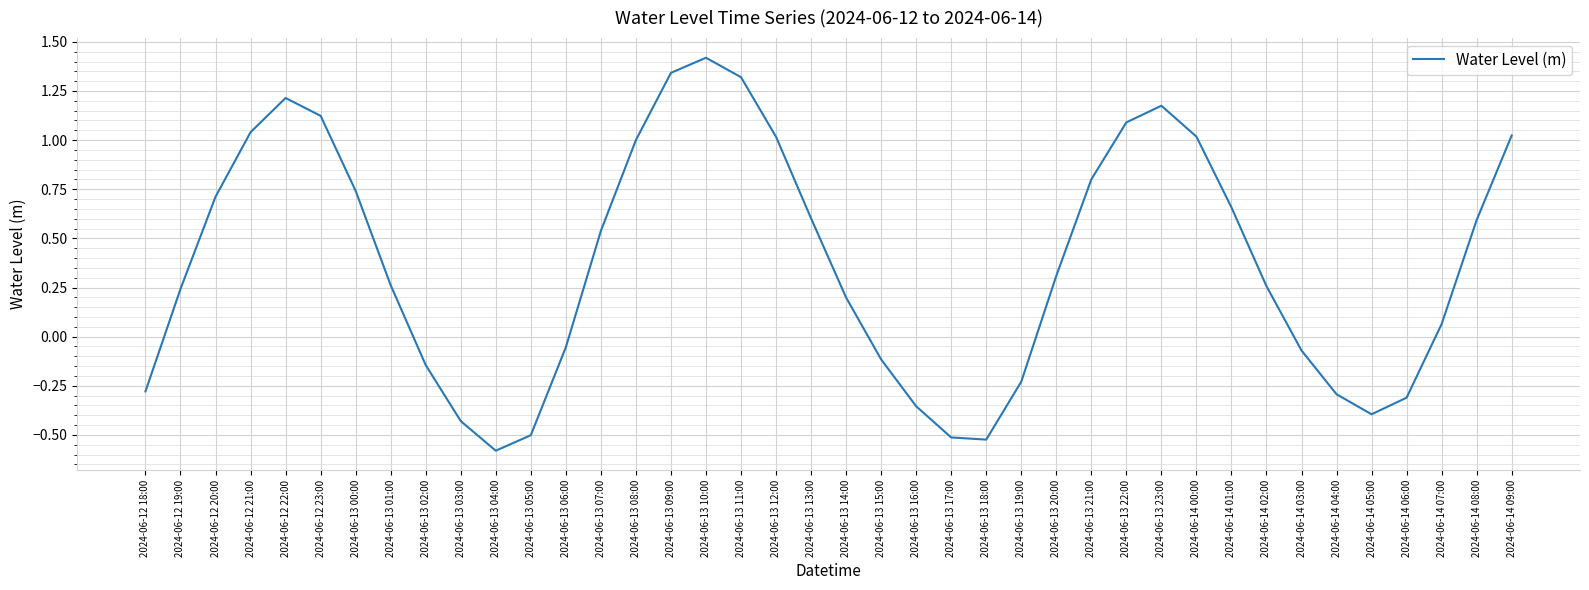

True or false: the data has more than 0 interior local peaks.

True